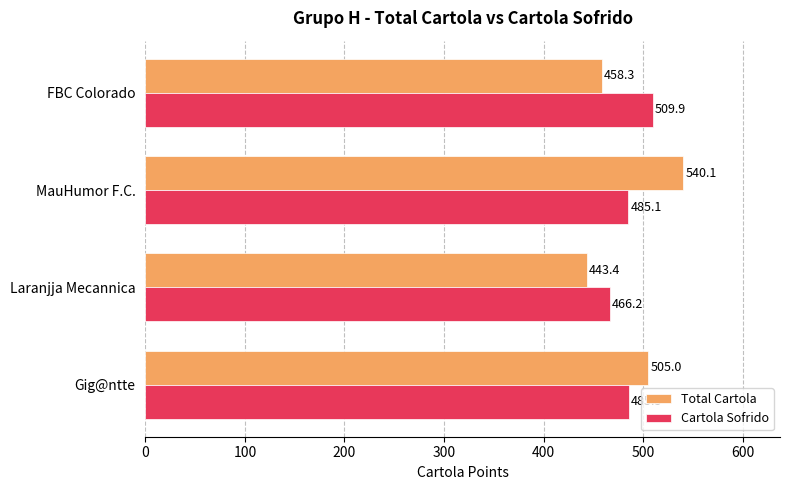

At which category is the sum across all series the highest?

MauHumor F.C.